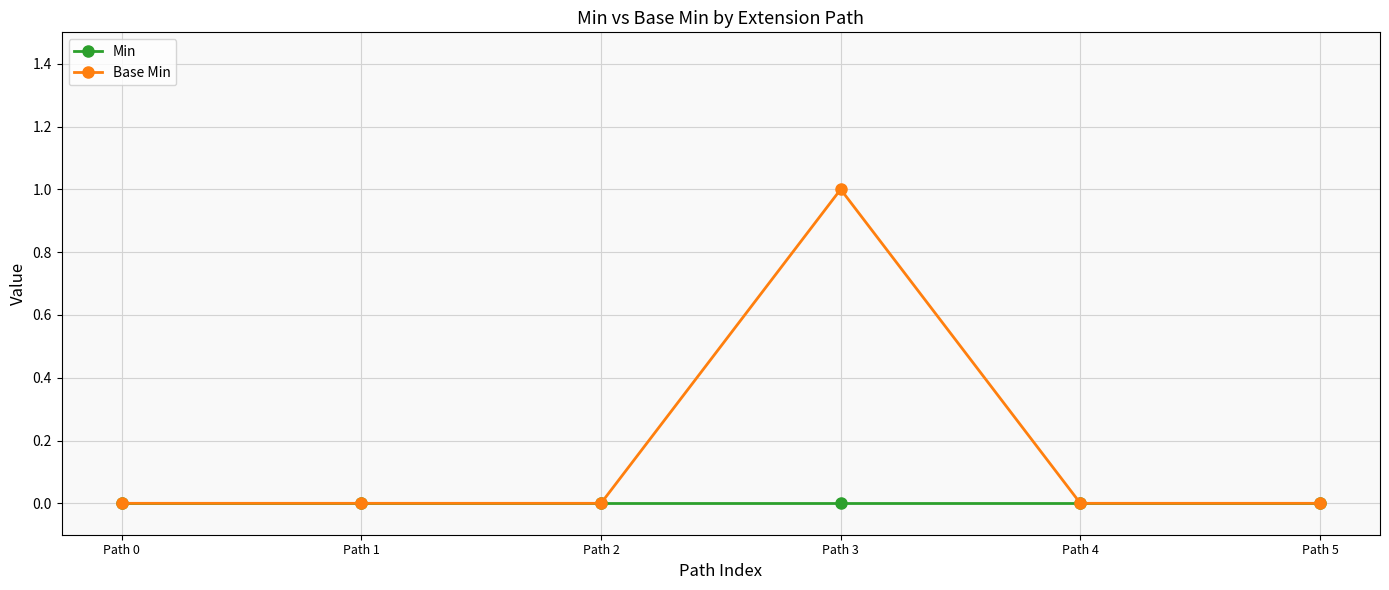

Reading right to left, extract all data points from this chart.

Min: Path 5=0	Path 4=0	Path 3=0	Path 2=0	Path 1=0	Path 0=0
Base Min: Path 5=0	Path 4=0	Path 3=1	Path 2=0	Path 1=0	Path 0=0